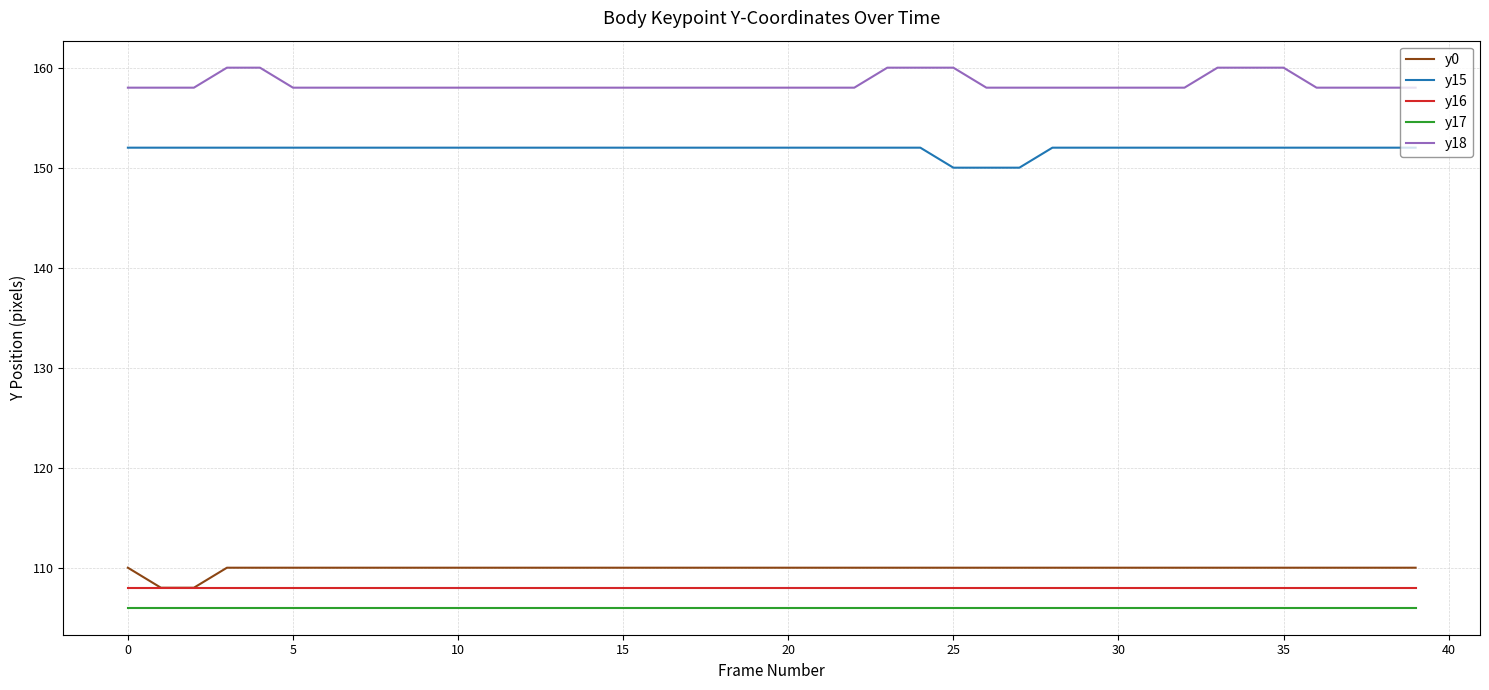

True or false: y17 and y18 cross at least once.

False